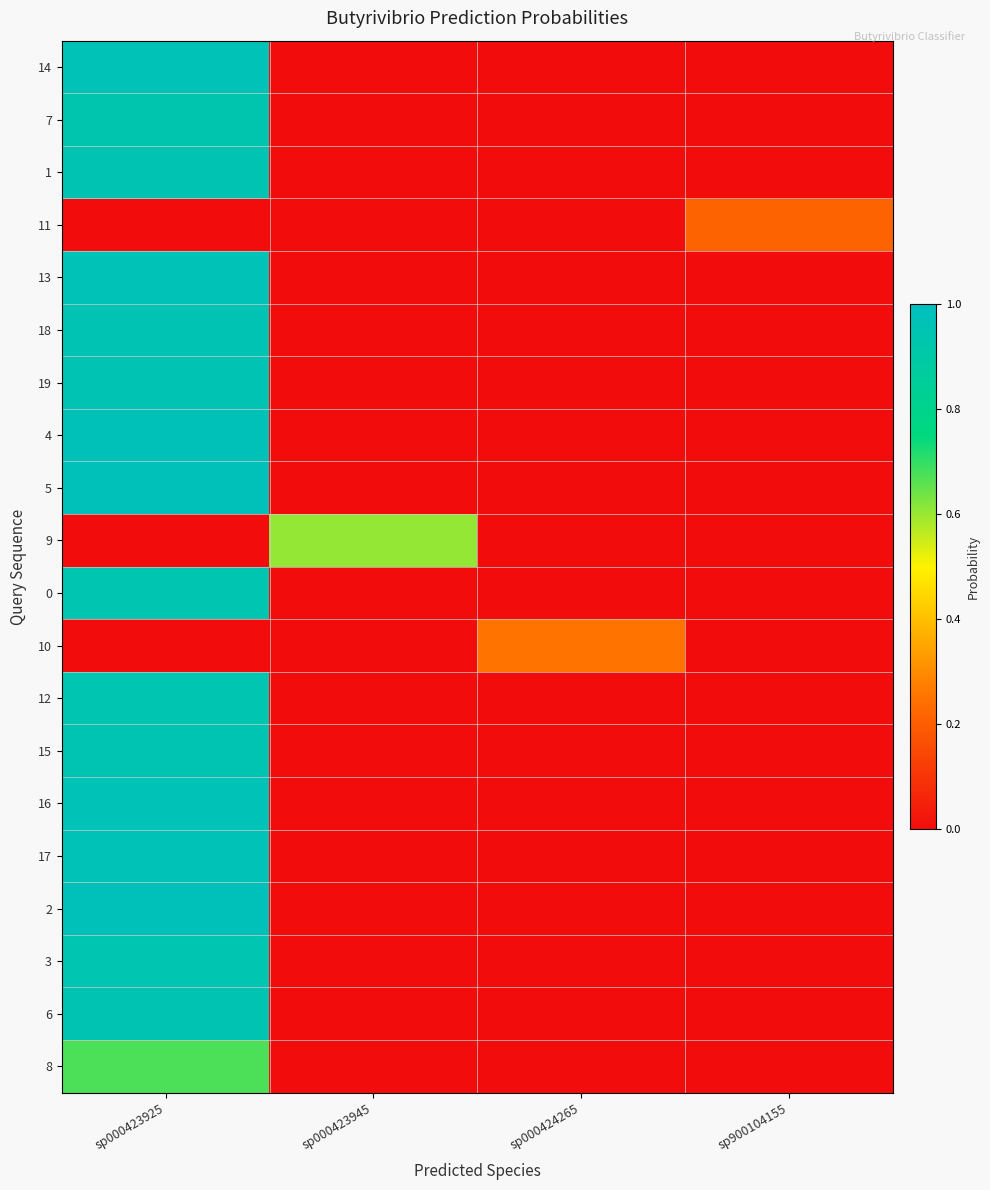

Reading left to right, extract all data points from this chart.

14: sp000423925=1.0	sp000423945=0.0	sp000424265=0.0	sp900104155=0.0
7: sp000423925=0.9	sp000423945=0.0	sp000424265=0.0	sp900104155=0.0
1: sp000423925=0.9	sp000423945=0.0	sp000424265=0.0	sp900104155=0.0
11: sp000423925=0.0	sp000423945=0.0	sp000424265=0.0	sp900104155=0.2
13: sp000423925=1.0	sp000423945=0.0	sp000424265=0.0	sp900104155=0.0
18: sp000423925=1.0	sp000423945=0.0	sp000424265=0.0	sp900104155=0.0
19: sp000423925=1.0	sp000423945=0.0	sp000424265=0.0	sp900104155=0.0
4: sp000423925=1.0	sp000423945=0.0	sp000424265=0.0	sp900104155=0.0
5: sp000423925=1.0	sp000423945=0.0	sp000424265=0.0	sp900104155=0.0
9: sp000423925=0.0	sp000423945=0.6	sp000424265=0.0	sp900104155=0.0
0: sp000423925=0.9	sp000423945=0.0	sp000424265=0.0	sp900104155=0.0
10: sp000423925=0.0	sp000423945=0.0	sp000424265=0.3	sp900104155=0.0
12: sp000423925=0.9	sp000423945=0.0	sp000424265=0.0	sp900104155=0.0
15: sp000423925=0.9	sp000423945=0.0	sp000424265=0.0	sp900104155=0.0
16: sp000423925=1.0	sp000423945=0.0	sp000424265=0.0	sp900104155=0.0
17: sp000423925=1.0	sp000423945=0.0	sp000424265=0.0	sp900104155=0.0
2: sp000423925=1.0	sp000423945=0.0	sp000424265=0.0	sp900104155=0.0
3: sp000423925=0.9	sp000423945=0.0	sp000424265=0.0	sp900104155=0.0
6: sp000423925=0.9	sp000423945=0.0	sp000424265=0.0	sp900104155=0.0
8: sp000423925=0.7	sp000423945=0.0	sp000424265=0.0	sp900104155=0.0